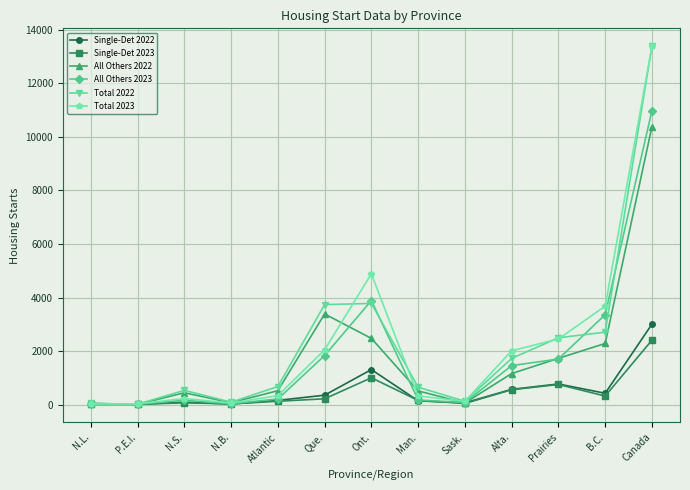

What is the greatest value displayed?

13389